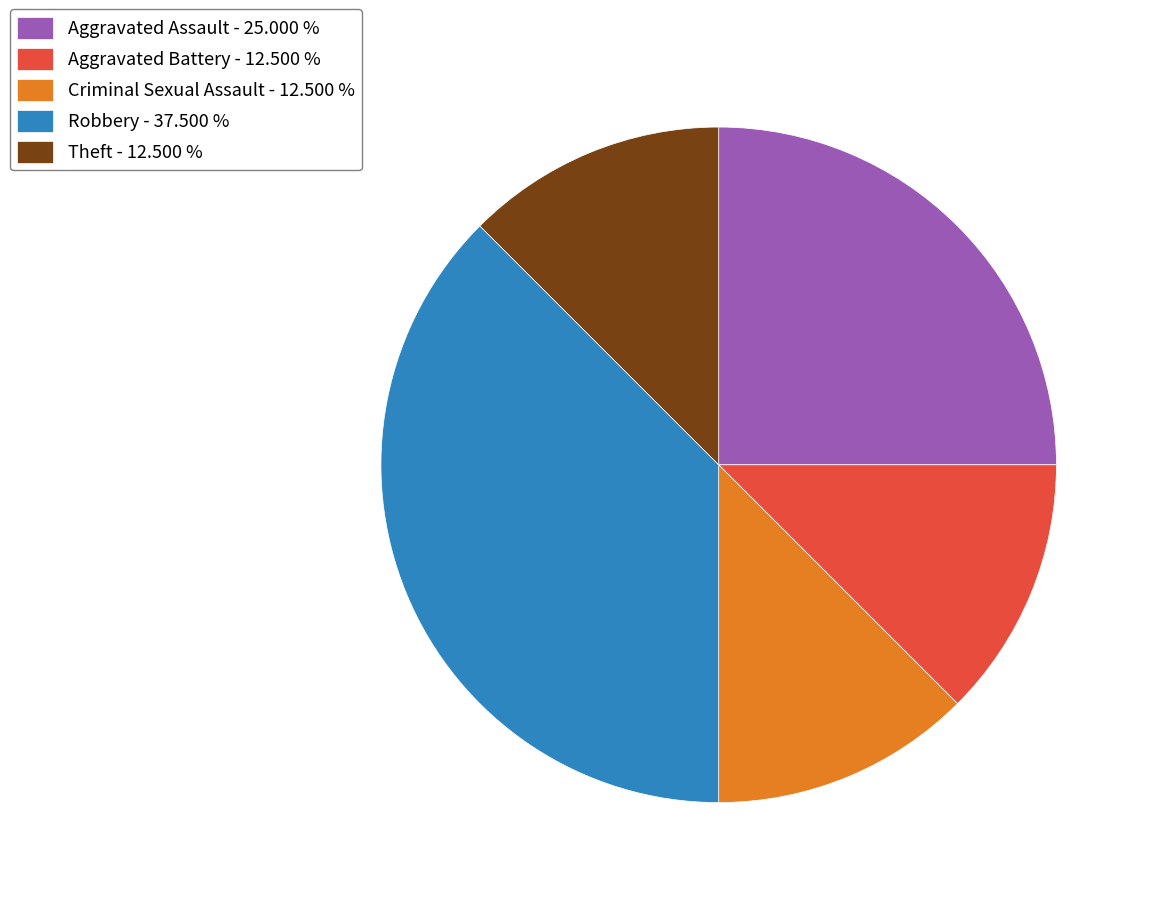

How many segments does this pie chart have?

5